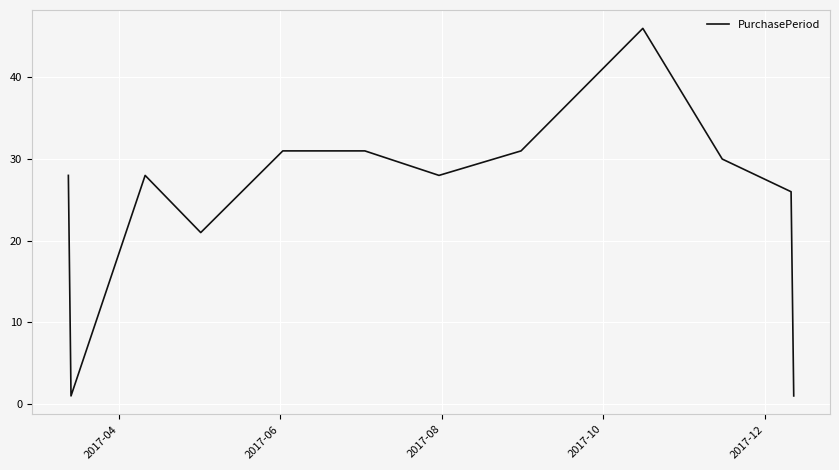

What is the greatest value displayed?

46